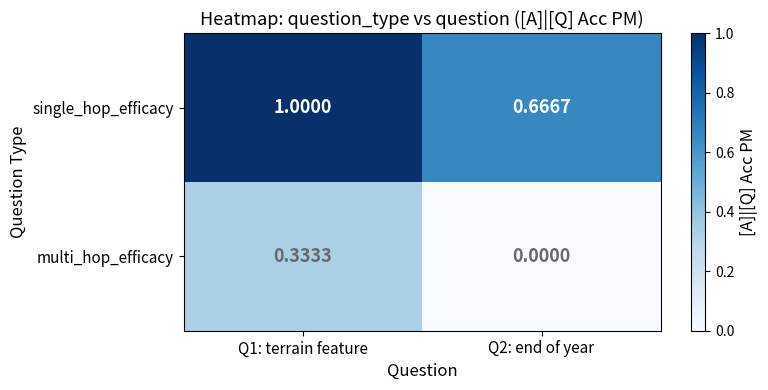

List the series in order of their overall mean, lowest first.

multi_hop_efficacy, single_hop_efficacy